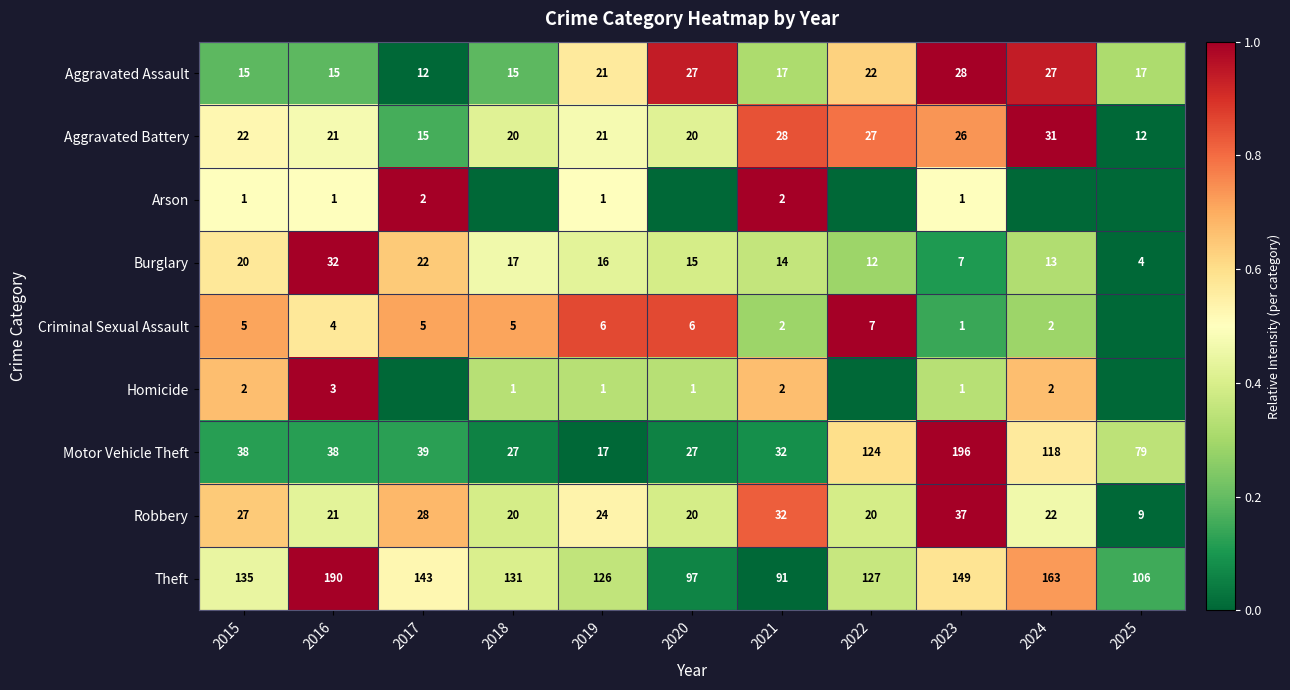

Which category has the lowest value in the Motor Vehicle Theft series?

2019